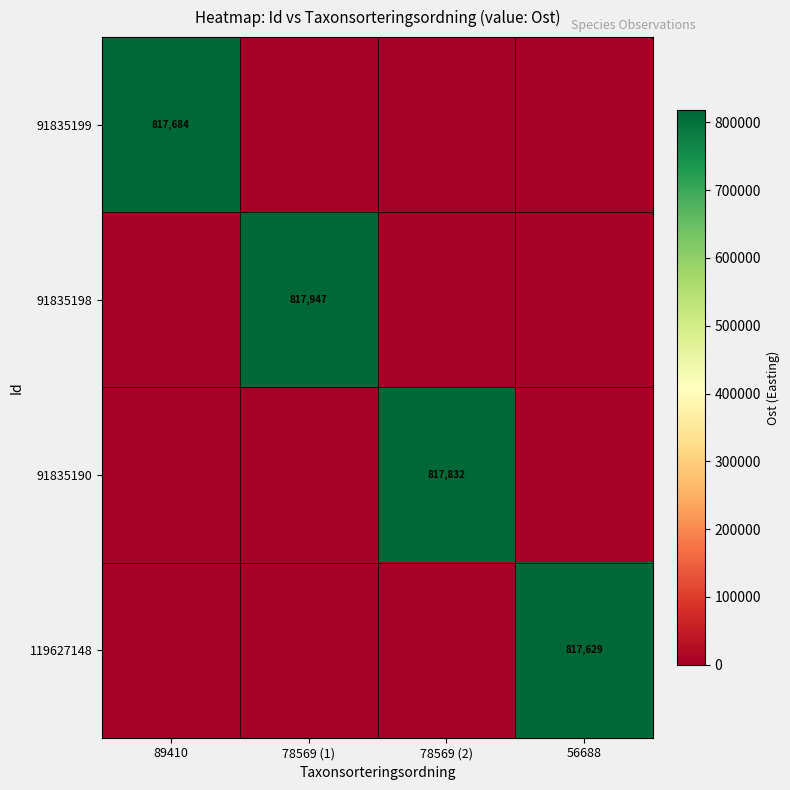

Is it true that 119627148 equals 817629 at 56688?

True